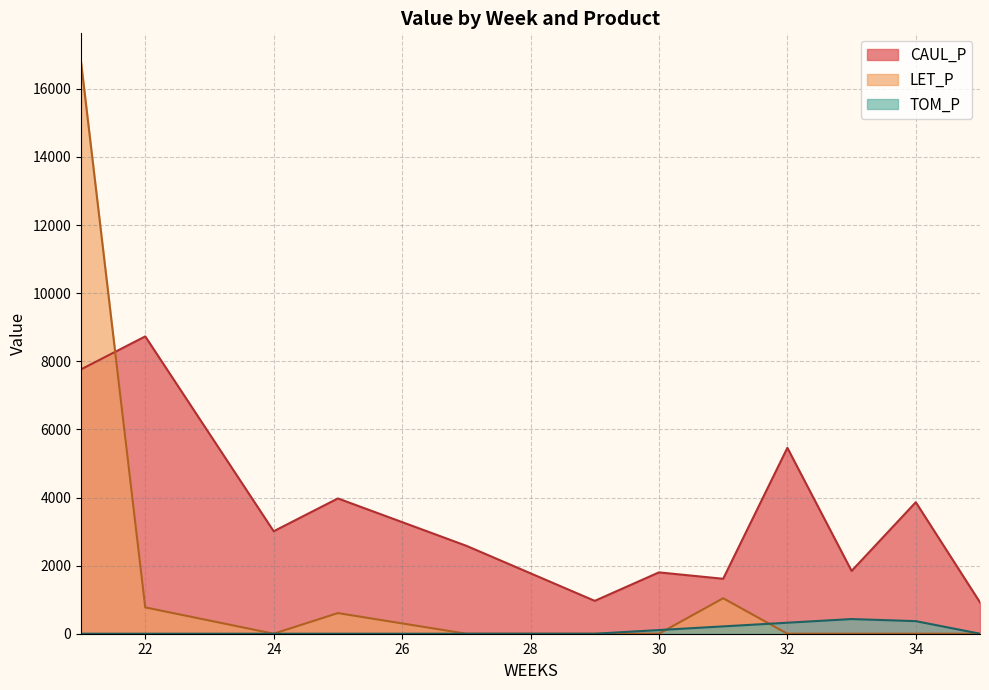

True or false: LET_P and CAUL_P cross at least once.

True